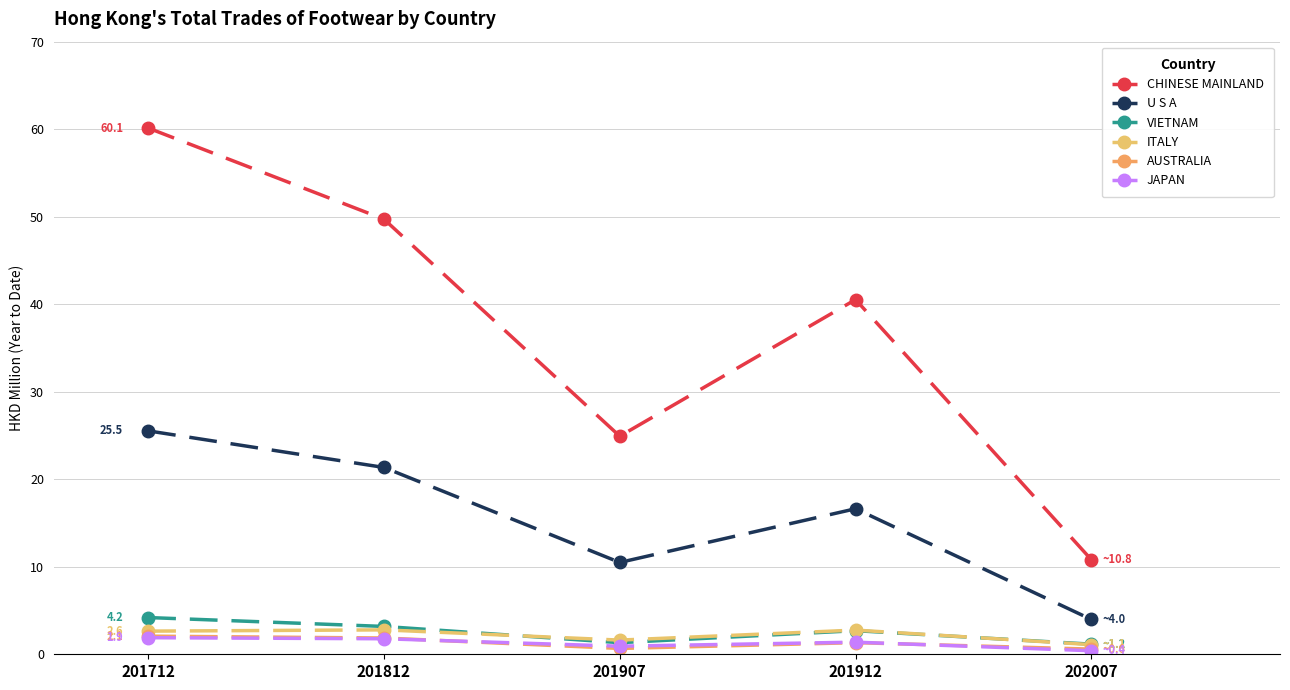

True or false: U S A and JAPAN intersect in this chart.

False